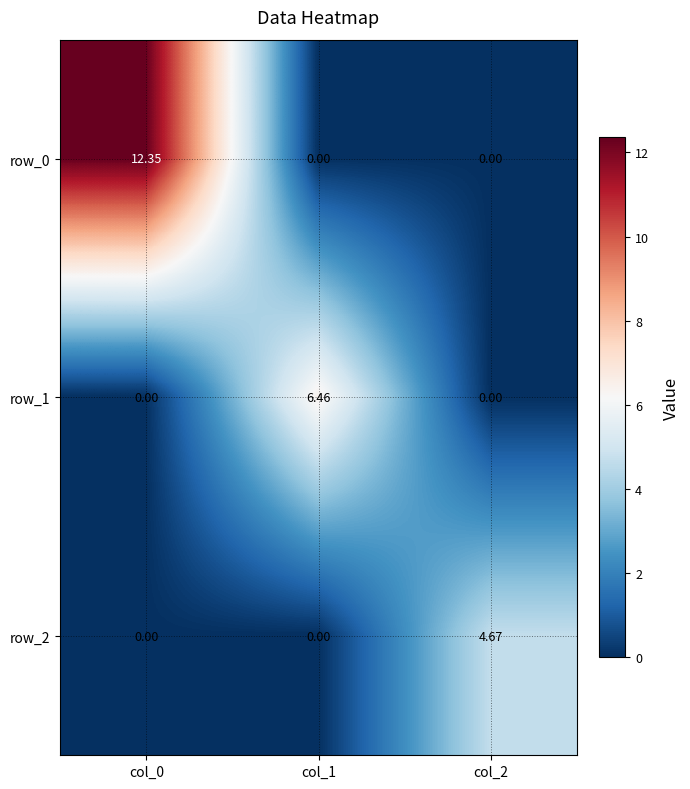

Reading left to right, what are all the values shown in this chart?

row_0: col_0=12.4	col_1=0.0	col_2=0.0
row_1: col_0=0.0	col_1=6.5	col_2=0.0
row_2: col_0=0.0	col_1=0.0	col_2=4.7